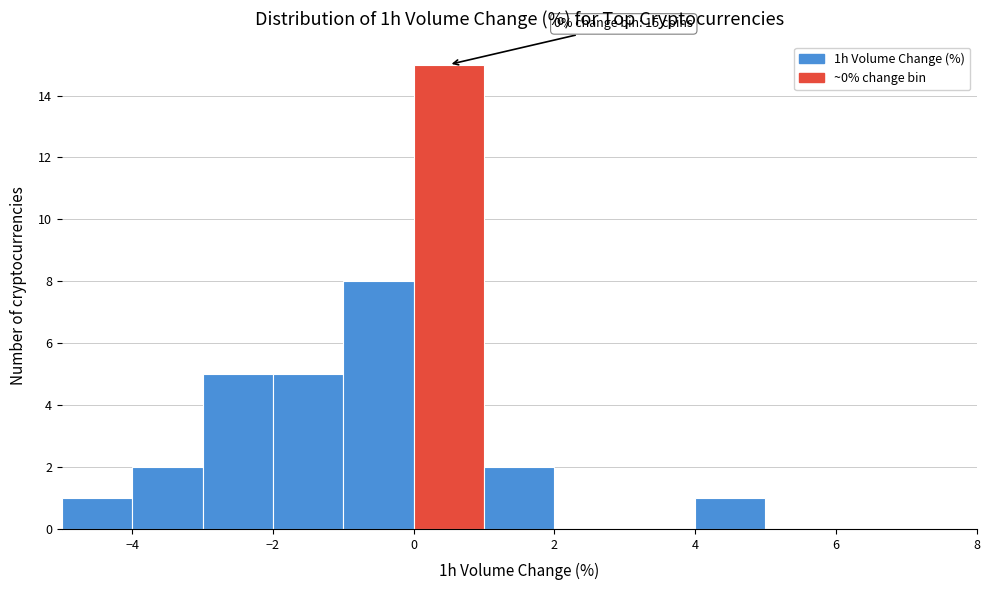

Which range on the x-axis has the tallest bar?

0 to 1